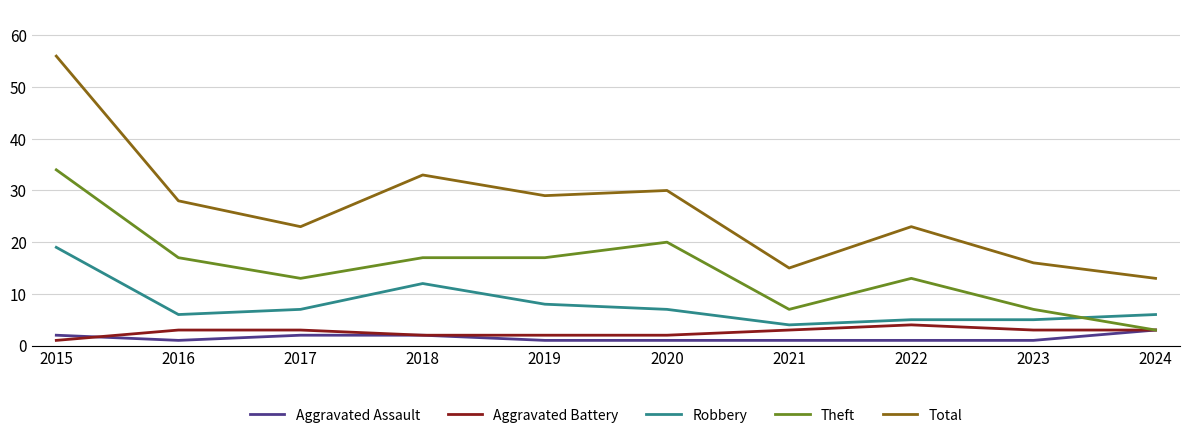

At how many categories does at least one series exceed 37?

1